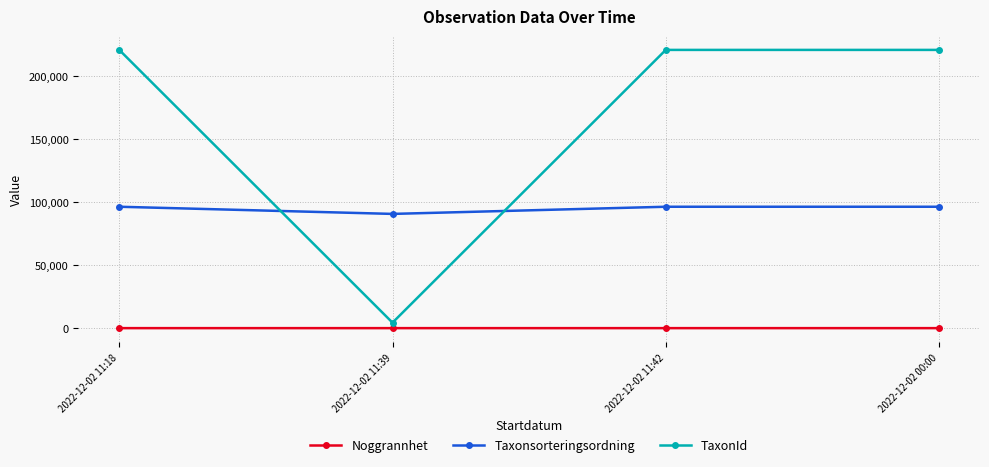

List the series in order of their peak value, lowest first.

Noggrannhet, Taxonsorteringsordning, TaxonId